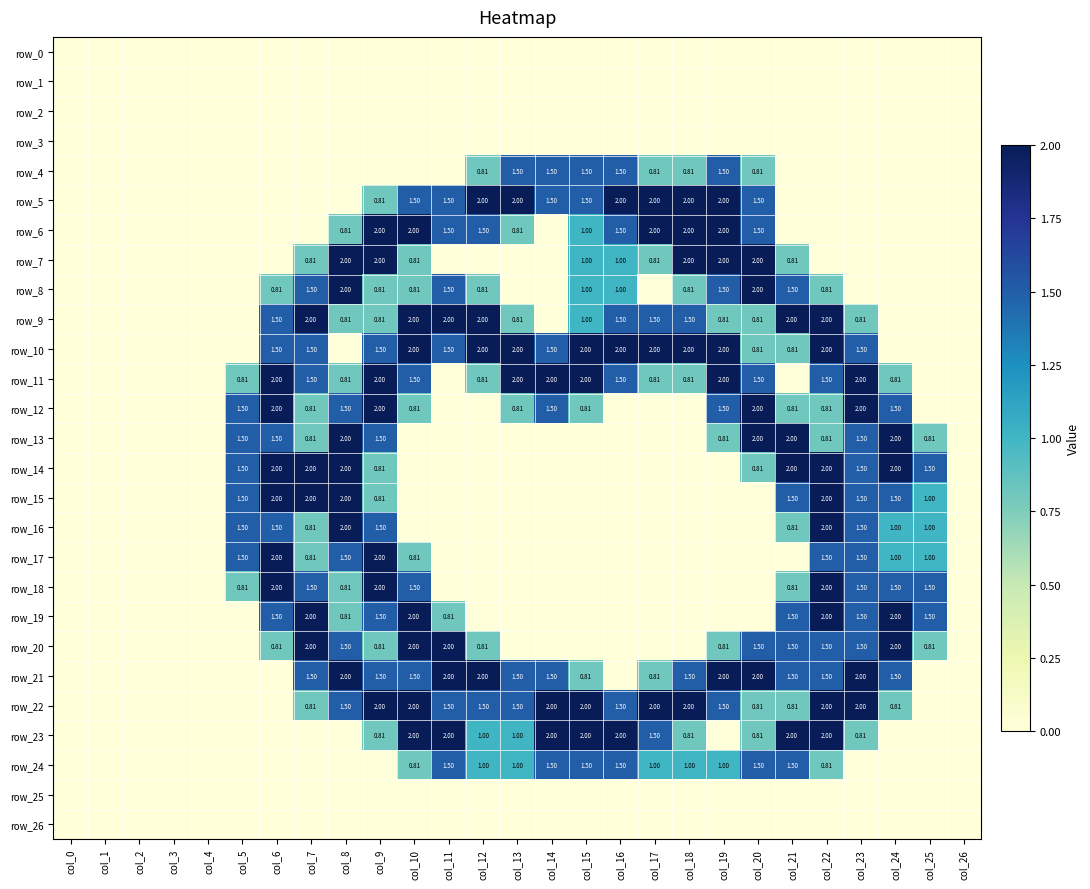

How many data points in row_23 are above 0?

14